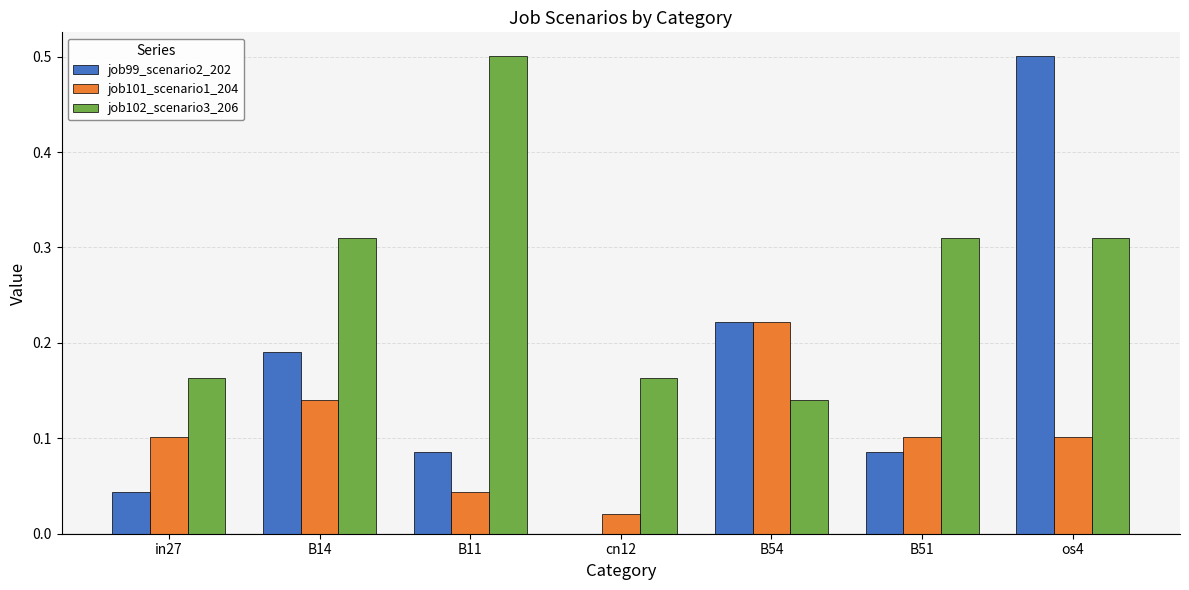

Which series has the widest spread of values?

job99_scenario2_202